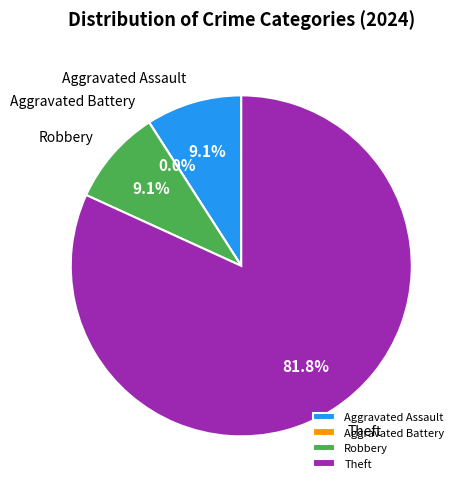

What percentage is NOT represented by Theft?

18.2%